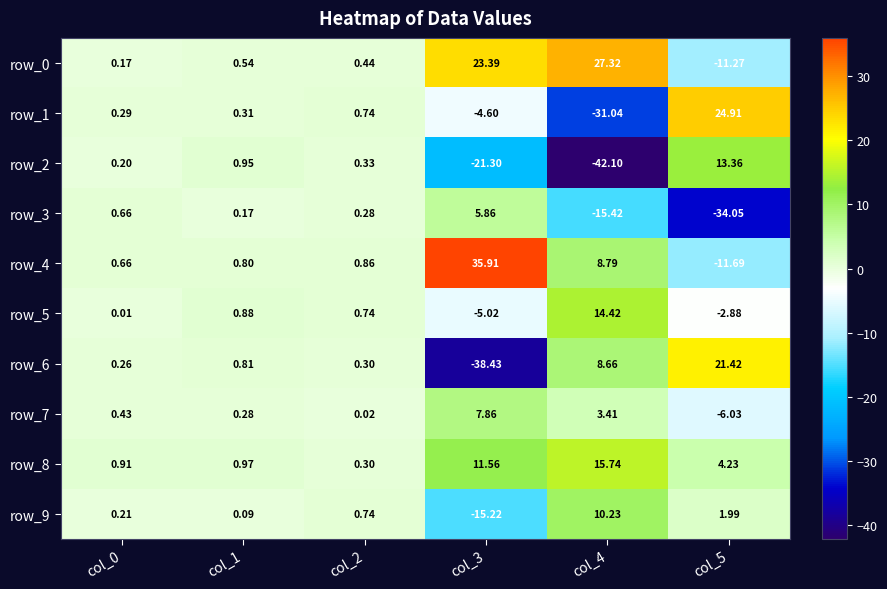

What is the difference between the row_6 values at col_3 and col_1?

39.2